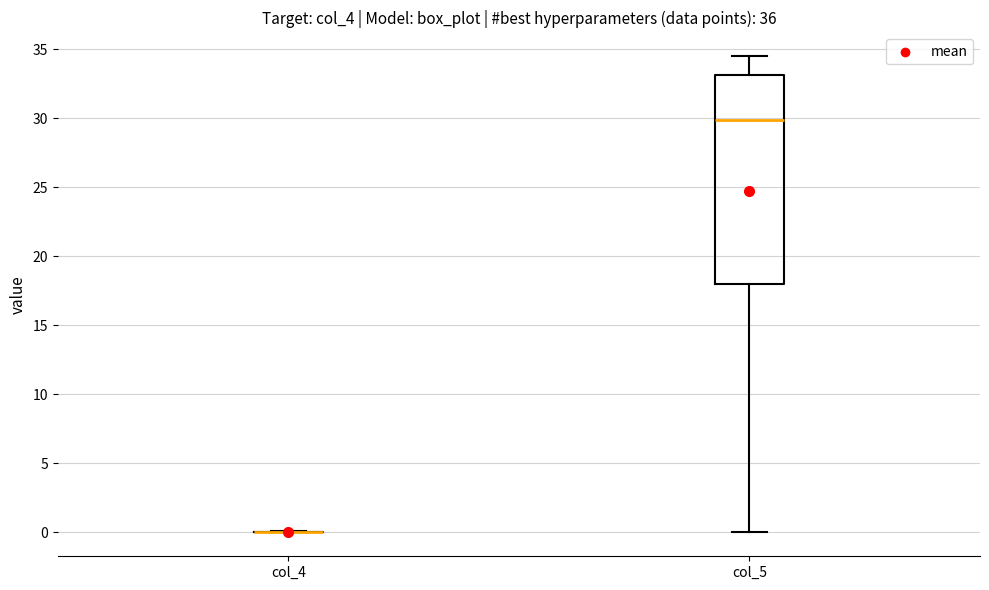

Comparing the boxes themselves (not the whiskers), which one is the tallest?

col_5